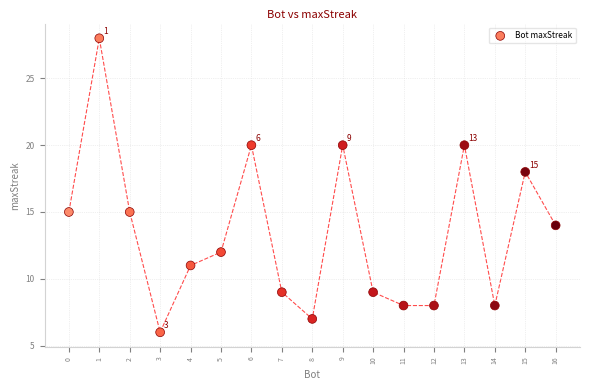

What is the range of X values (max minus min)?

16